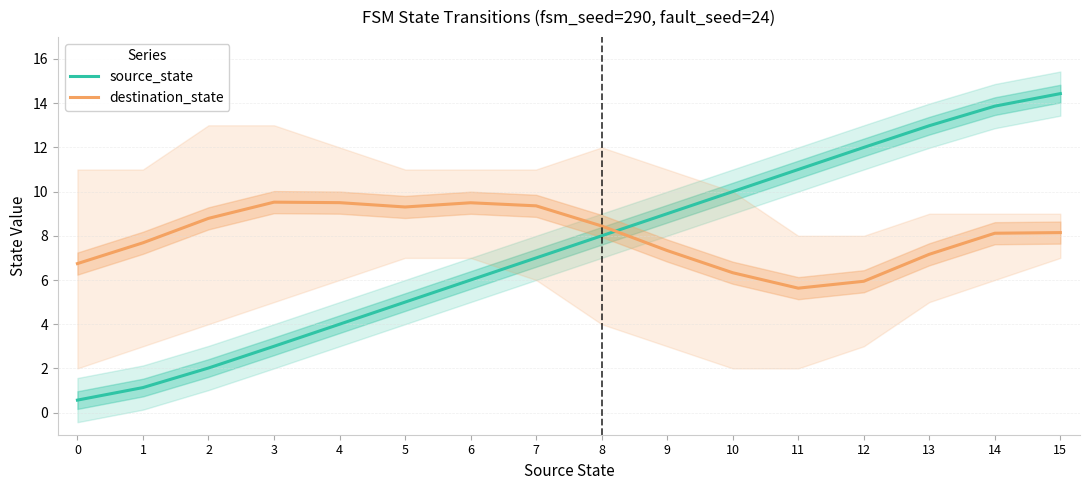

True or false: source_state has a value of 14.4 at 10.

False